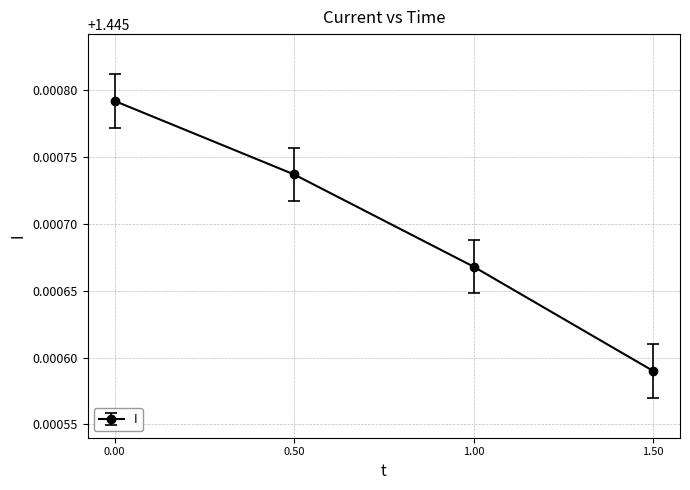

What is the ratio of the value at 0.00 to the value at 0.50?

1.0